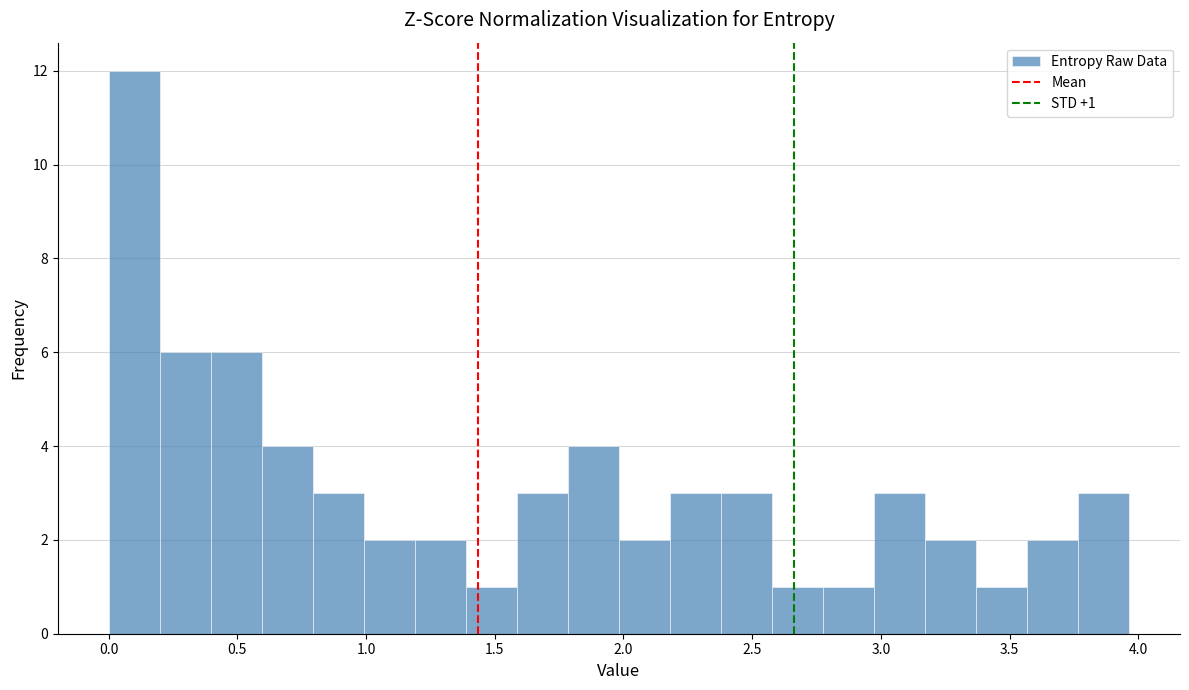

Read against the x-axis, roughly where is the centre of the tallest bar?

0.10